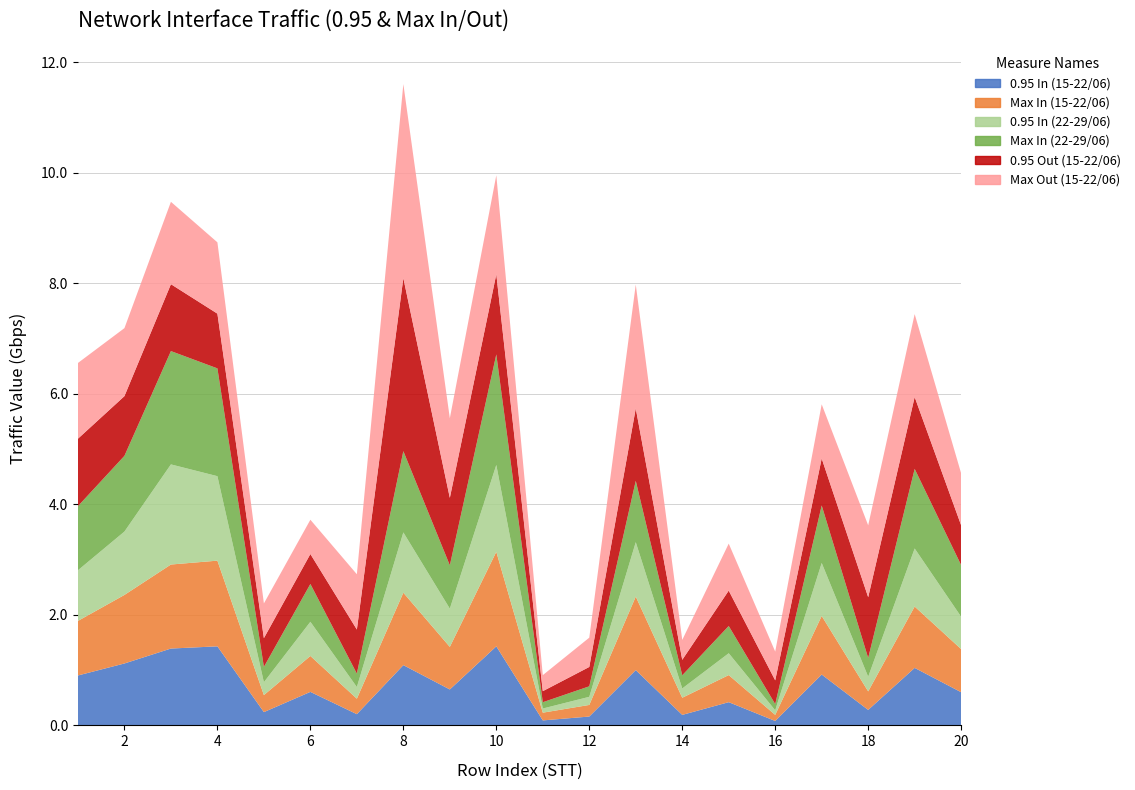

Reading left to right, list all the values displayed in this chart.

0.95 In (15-22/06): 1=0.9	2=1.1	3=1.4	4=1.4	5=0.2	6=0.6	7=0.2	8=1.1	9=0.7	10=1.4	11=0.1	12=0.2	13=1.0	14=0.2	15=0.4	16=0.1	17=0.9	18=0.3	19=1.0	20=0.6
Max In (15-22/06): 1=1.0	2=1.2	3=1.5	4=1.6	5=0.3	6=0.7	7=0.3	8=1.3	9=0.8	10=1.7	11=0.1	12=0.2	13=1.3	14=0.3	15=0.5	16=0.1	17=1.1	18=0.3	19=1.1	20=0.8
0.95 In (22-29/06): 1=0.9	2=1.1	3=1.8	4=1.5	5=0.2	6=0.6	7=0.2	8=1.1	9=0.7	10=1.6	11=0.1	12=0.1	13=1.0	14=0.2	15=0.4	16=0.1	17=1.0	18=0.3	19=1.1	20=0.6
Max In (22-29/06): 1=1.2	2=1.4	3=2.0	4=1.9	5=0.3	6=0.7	7=0.2	8=1.5	9=0.8	10=2.0	11=0.1	12=0.2	13=1.1	14=0.2	15=0.5	16=0.1	17=1.0	18=0.3	19=1.4	20=0.9
0.95 Out (15-22/06): 1=1.2	2=1.1	3=1.2	4=1.0	5=0.5	6=0.5	7=0.8	8=3.1	9=1.2	10=1.4	11=0.2	12=0.3	13=1.3	14=0.3	15=0.6	16=0.4	17=0.8	18=1.1	19=1.3	20=0.7
Max Out (15-22/06): 1=1.4	2=1.2	3=1.5	4=1.3	5=0.6	6=0.6	7=1.0	8=3.5	9=1.4	10=1.8	11=0.3	12=0.5	13=2.2	14=0.4	15=0.8	16=0.5	17=1.0	18=1.3	19=1.5	20=0.9